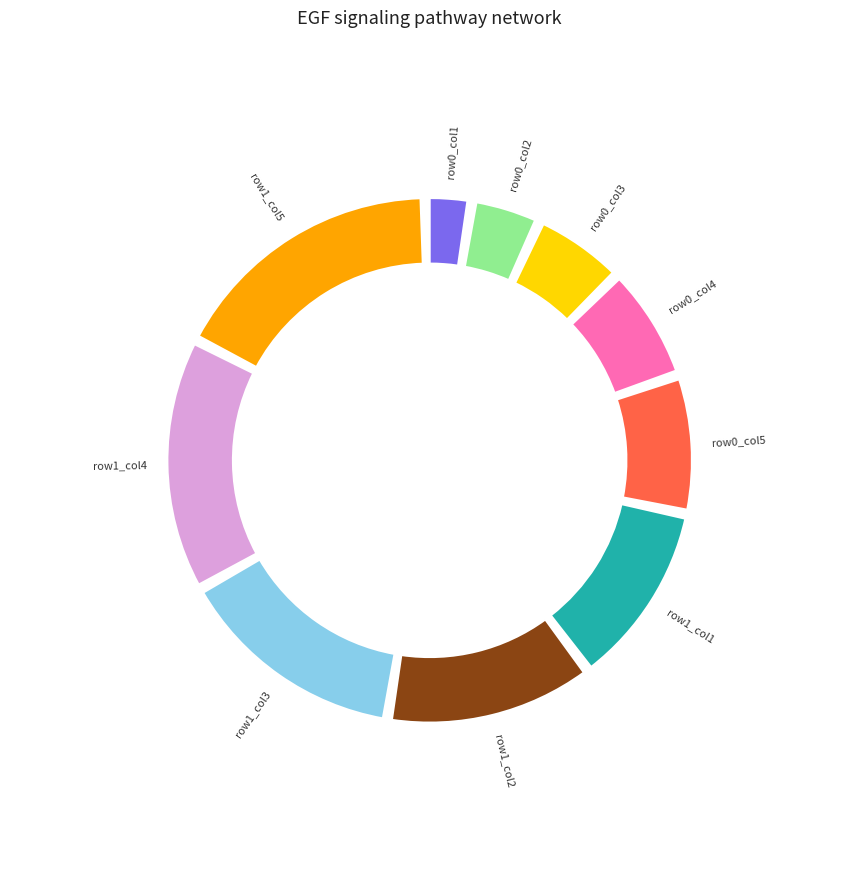

True or false: 1 accounts for 29% of the total.

False